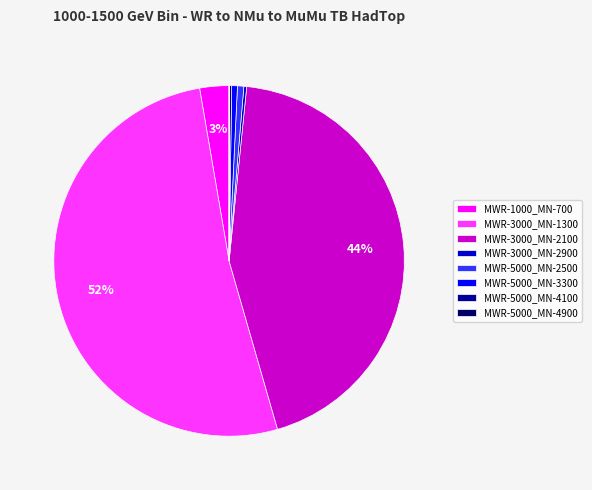

To the nearest percent, what is the average slice percentage?

12%